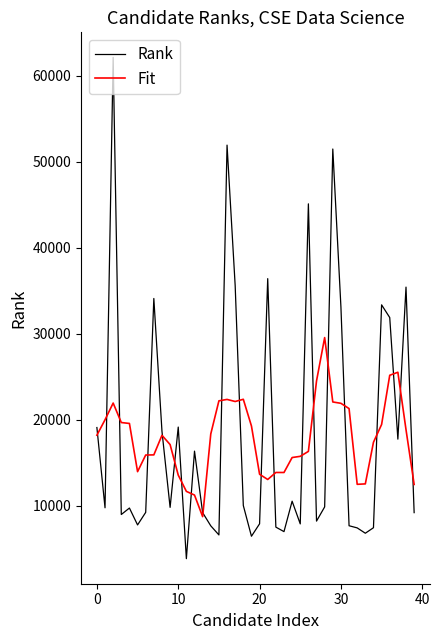

What is the lowest value of the Rank series?

3839.0